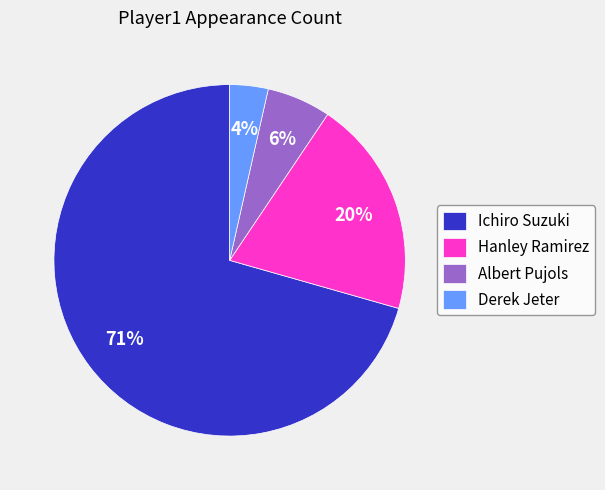

To the nearest percent, what is the average slice percentage?

25%